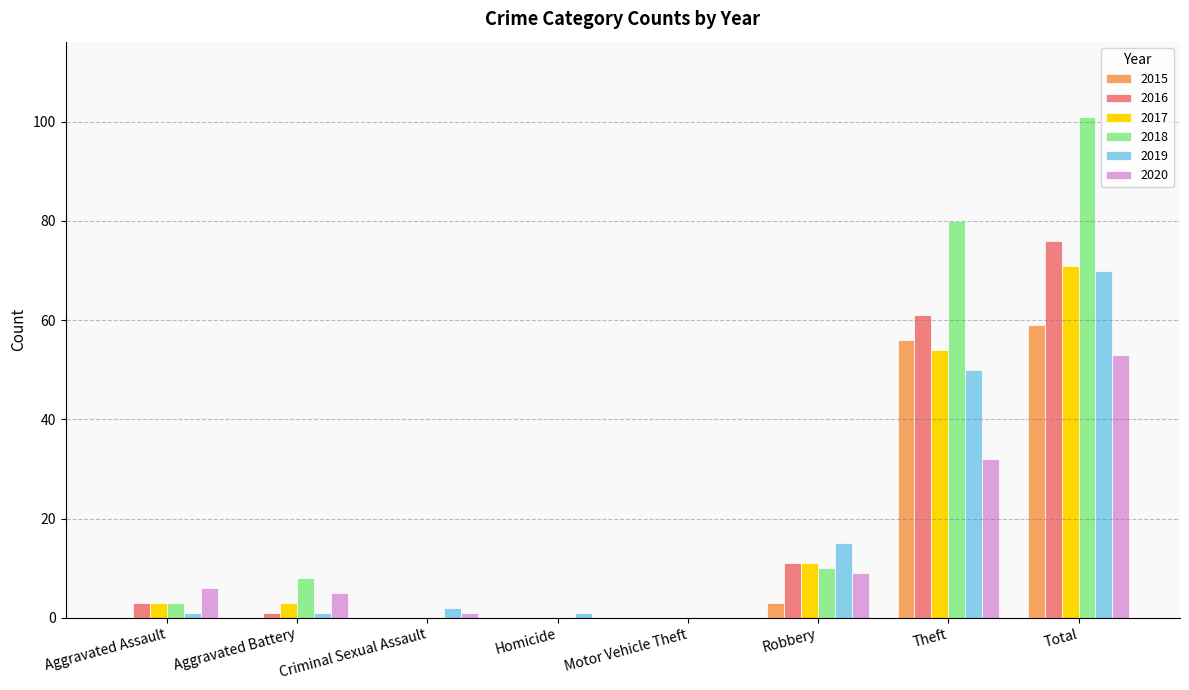

How many categories are shown in the chart?

8